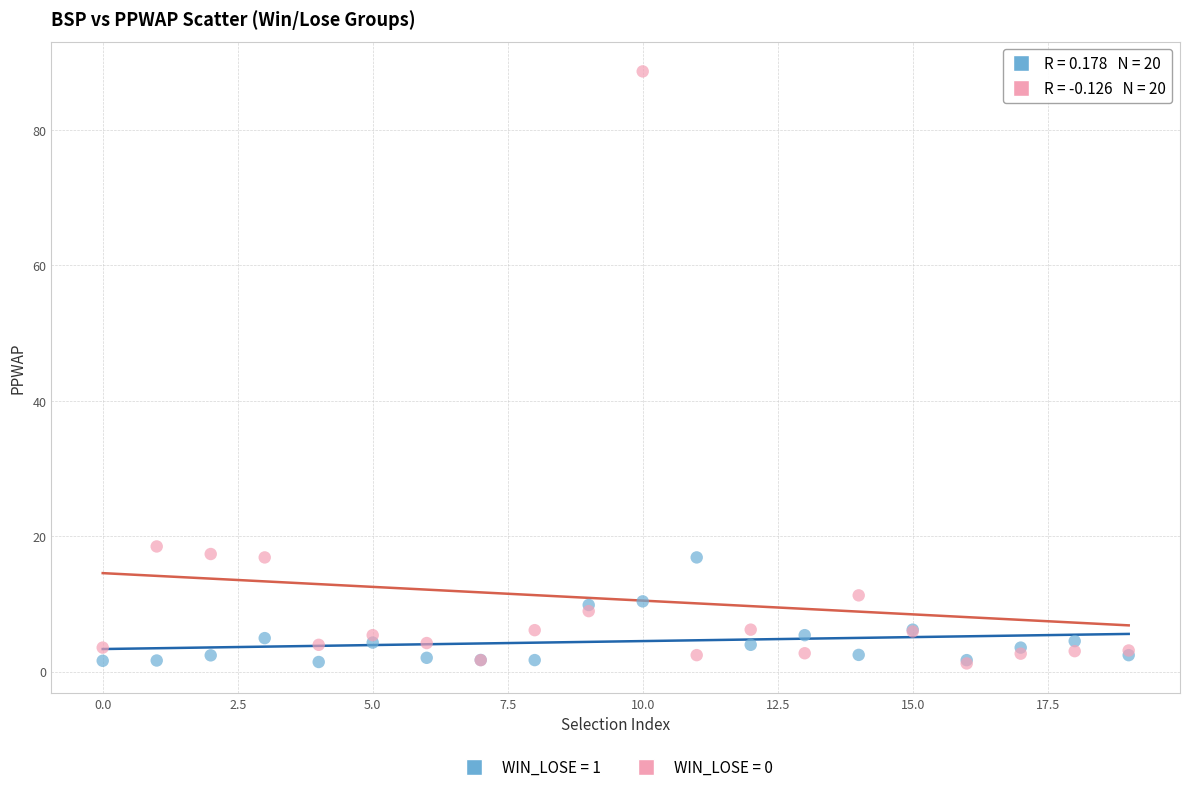

Across all series, what Y value is closest to 44?

18.5